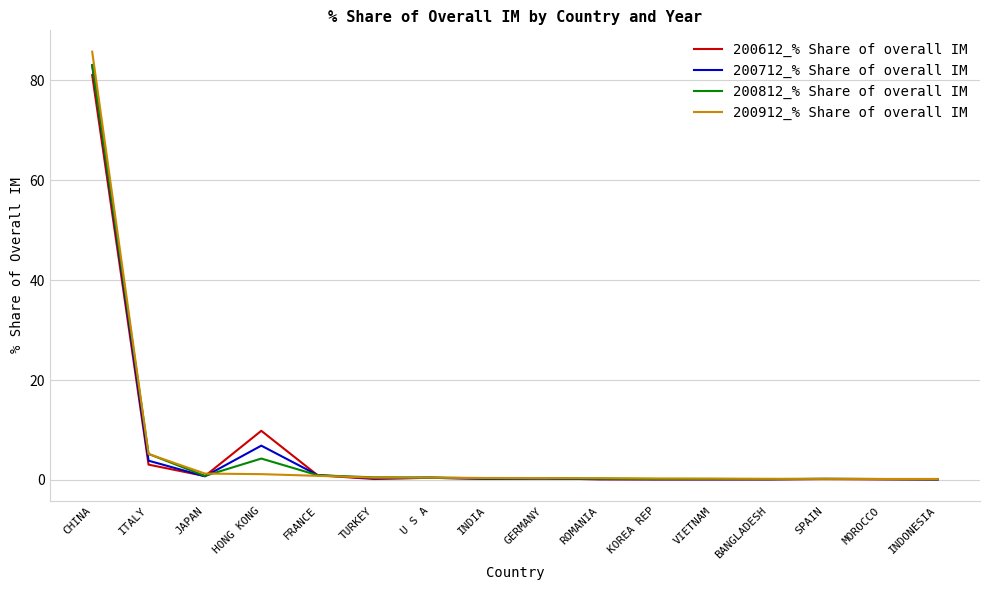

What position from the right is CHINA?

16